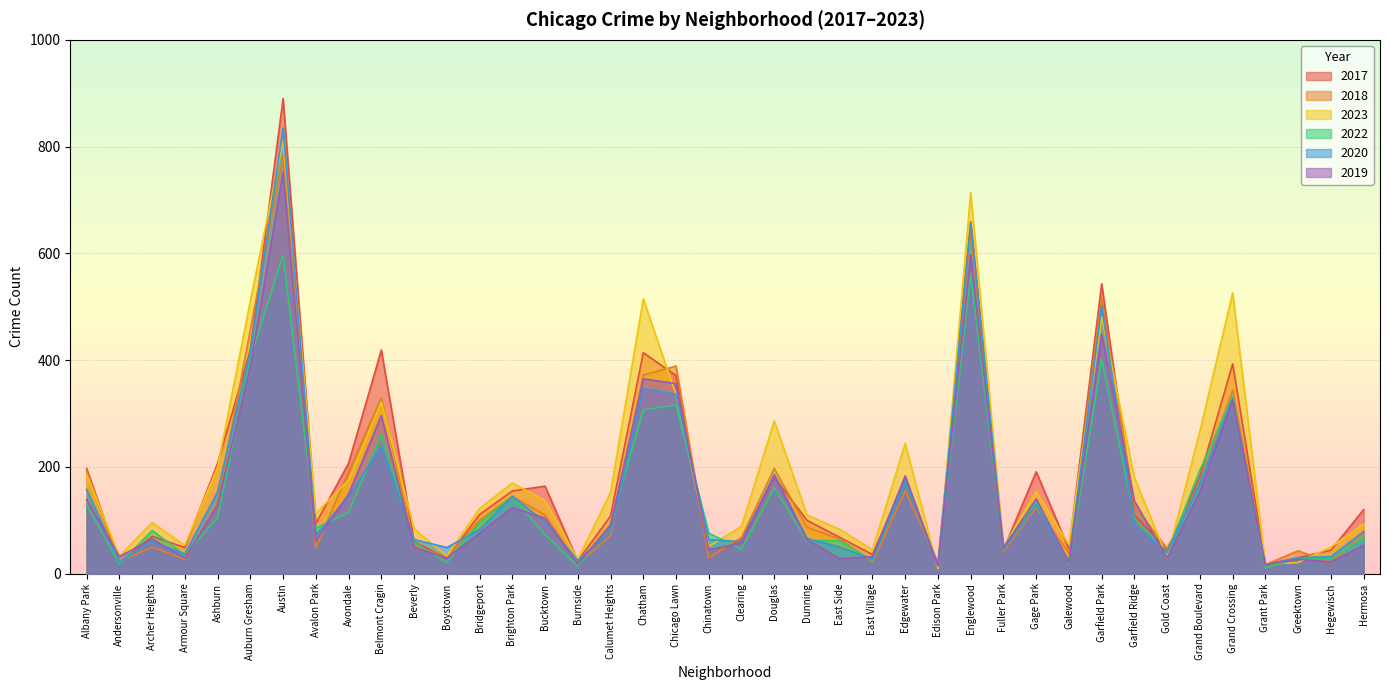

Where does the 2018 series first go above 87?

Albany Park